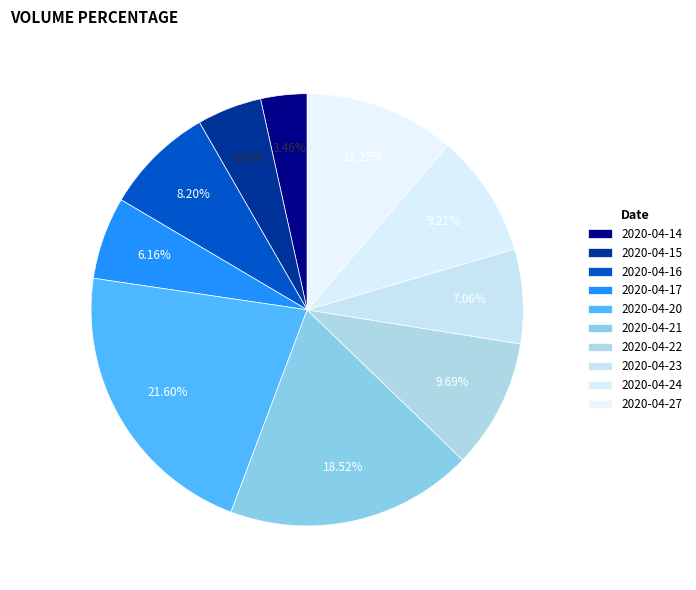

What is the change in value from 2020-04-15 to 2020-04-17?

+162700